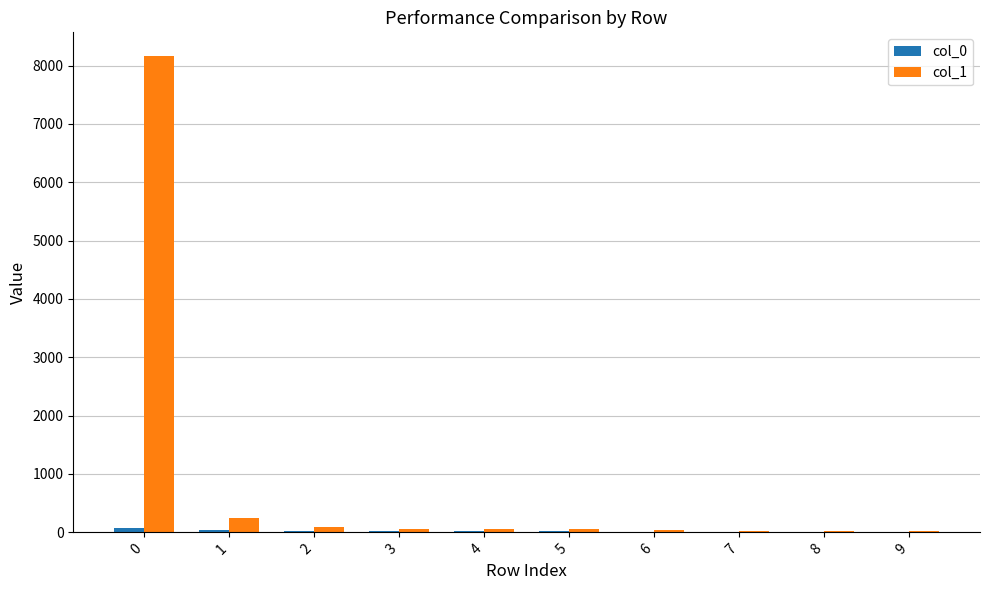

Which series has the largest total across all categories?

col_1